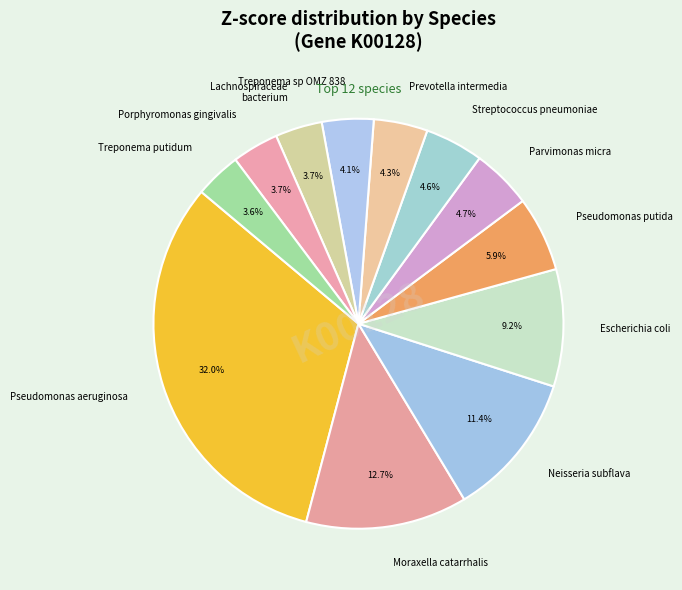

What portion of the pie excludes Escherichia coli?

90.8%